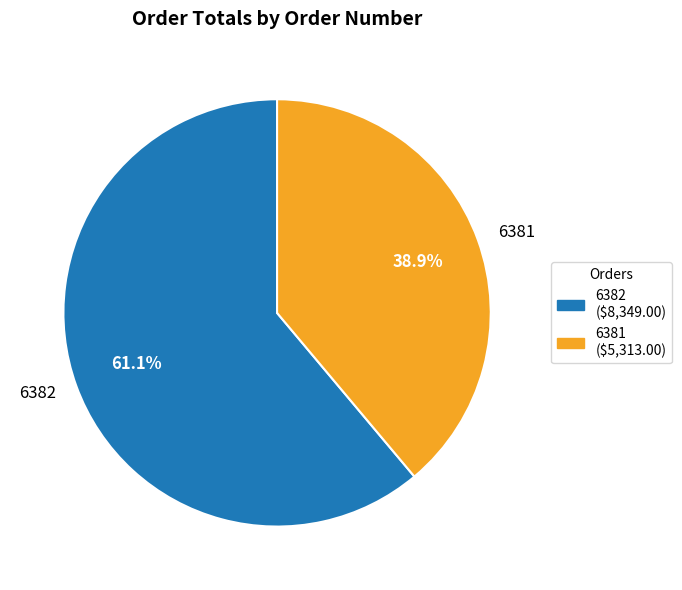

To the nearest percent, what is the average slice percentage?

50%